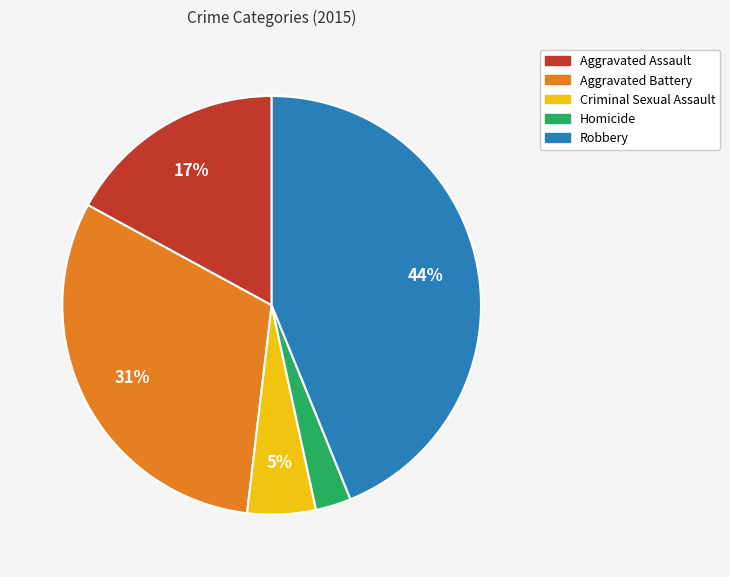

To the nearest percent, what is the average slice percentage?

20%